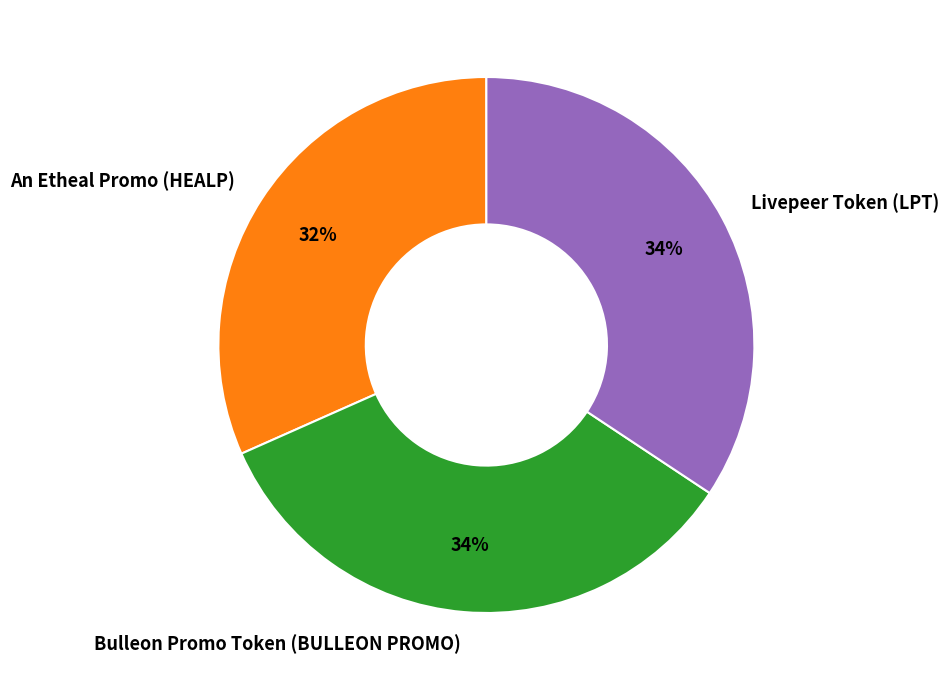

Which category has the smallest portion of the pie?

An Etheal Promo (HEALP)